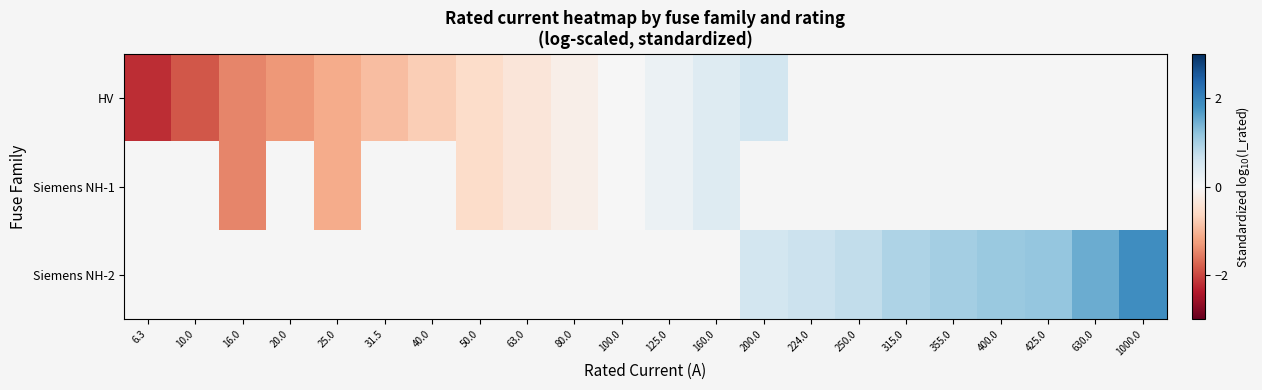

What is the minimum value shown in the chart?

-2.2